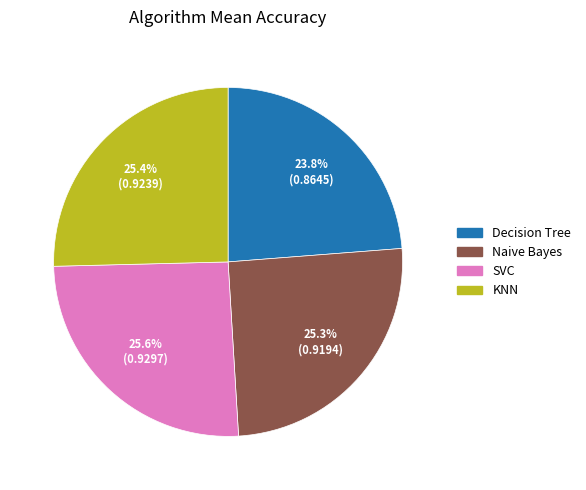

Which has a higher value, Decision Tree or Naive Bayes?

Naive Bayes